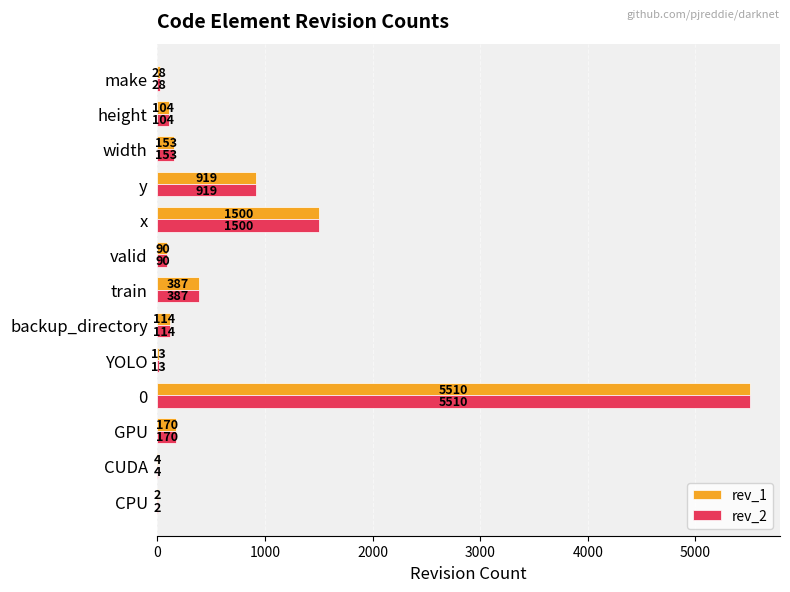

What is the sum of all rev_1 values?

8994